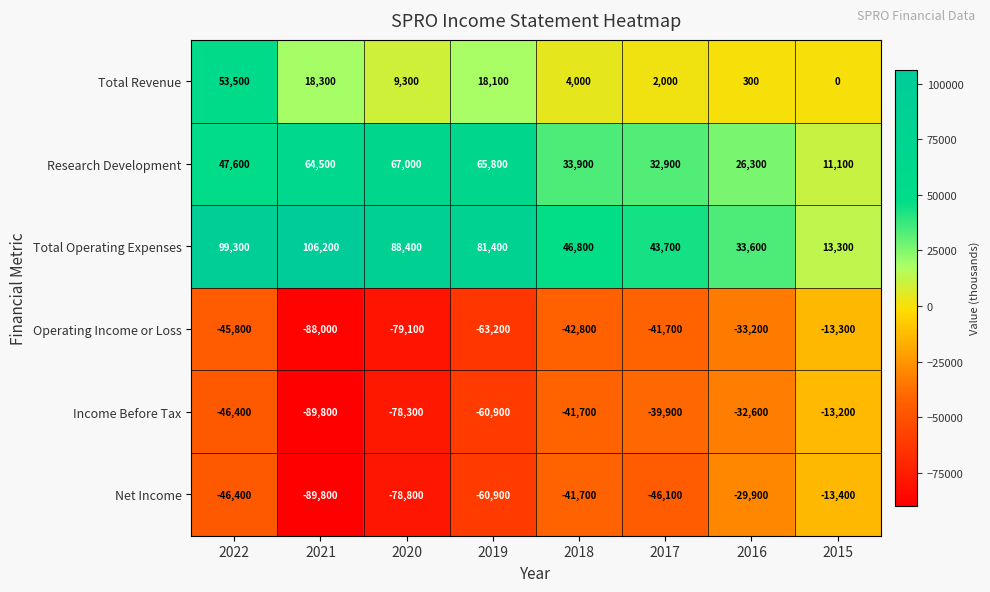

At which category is the sum across all series the highest?

2022